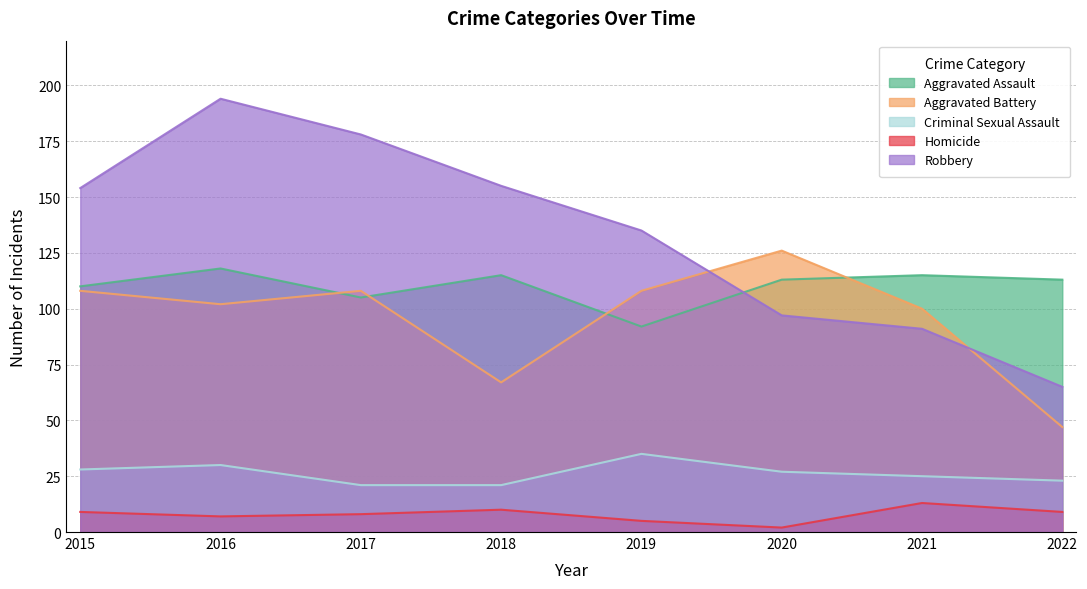

What is the difference between the Robbery values at 2020 and 2016?

97